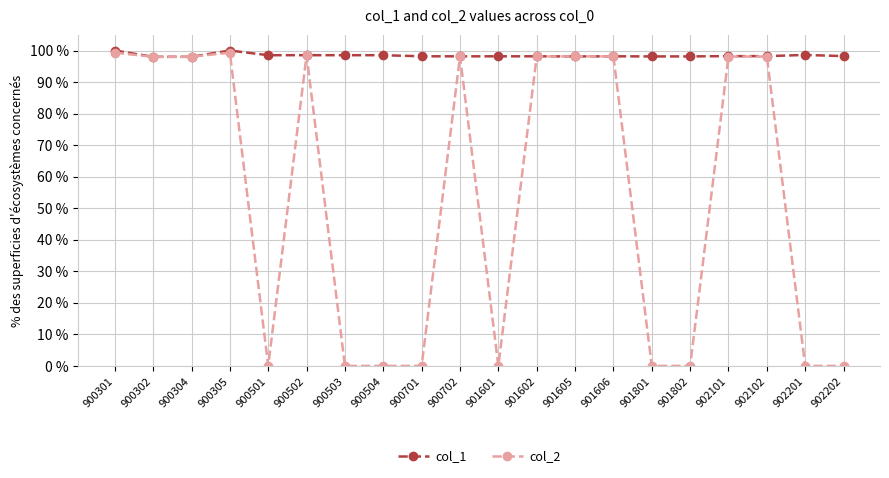

What is the maximum value for col_2?

99.3